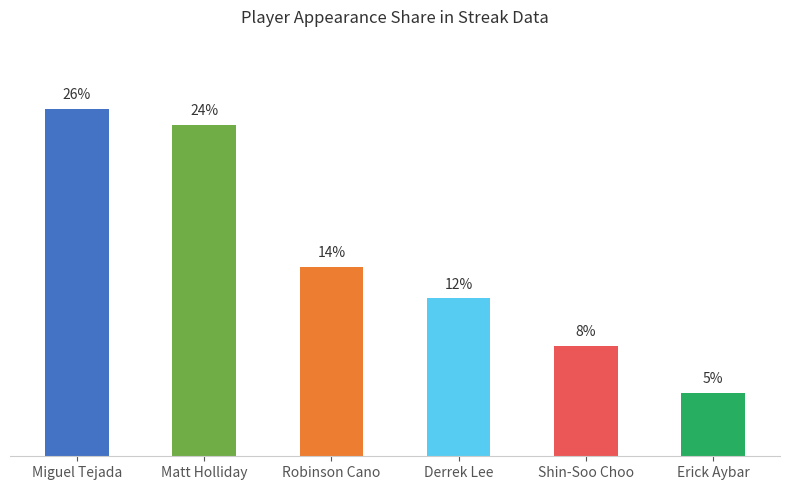

Does the chart contain any negative values?

No